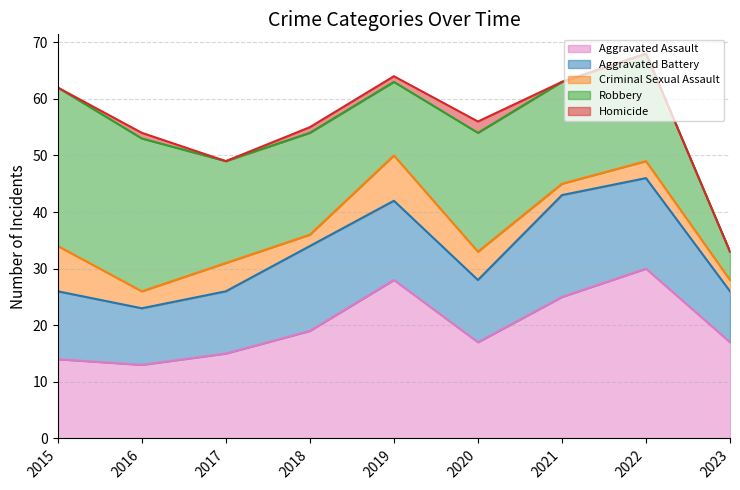

Which series has the largest total across all categories?

Aggravated Assault